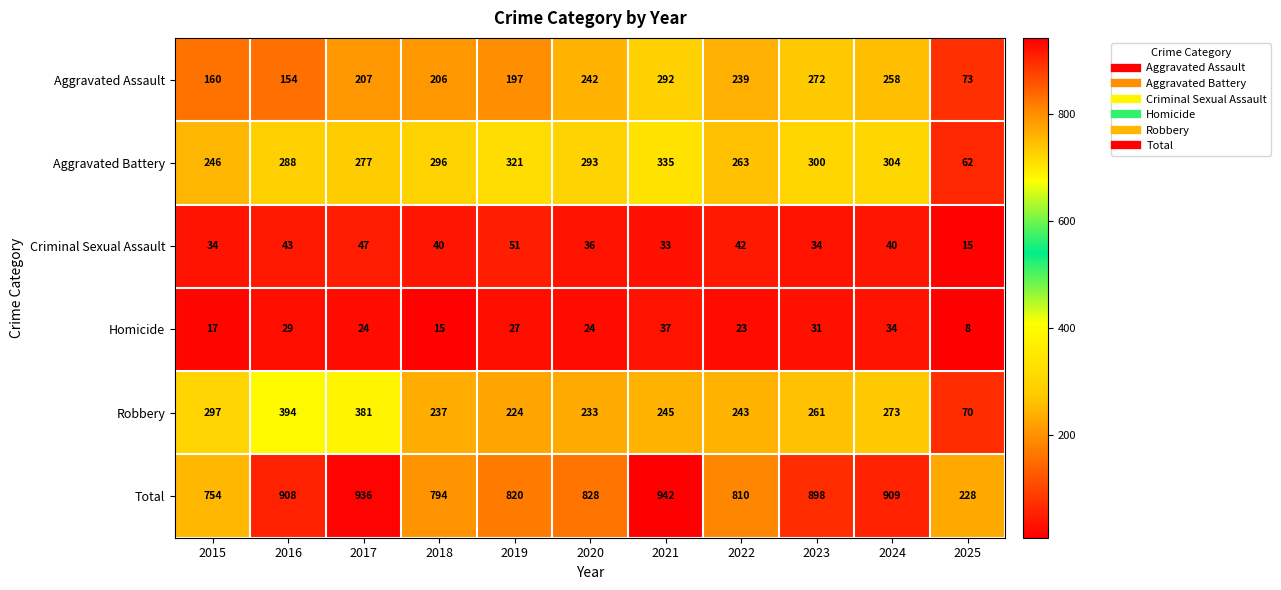

List the series in order of their peak value, lowest first.

Homicide, Criminal Sexual Assault, Aggravated Assault, Aggravated Battery, Robbery, Total